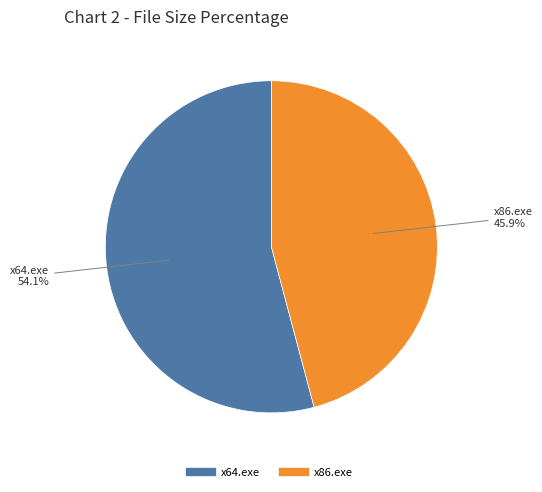

Between x64.exe and x86.exe, which is larger?

x64.exe